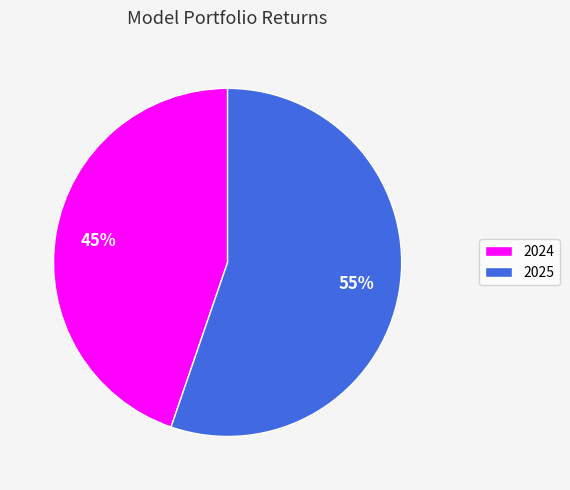

Does any single category account for the majority?

Yes